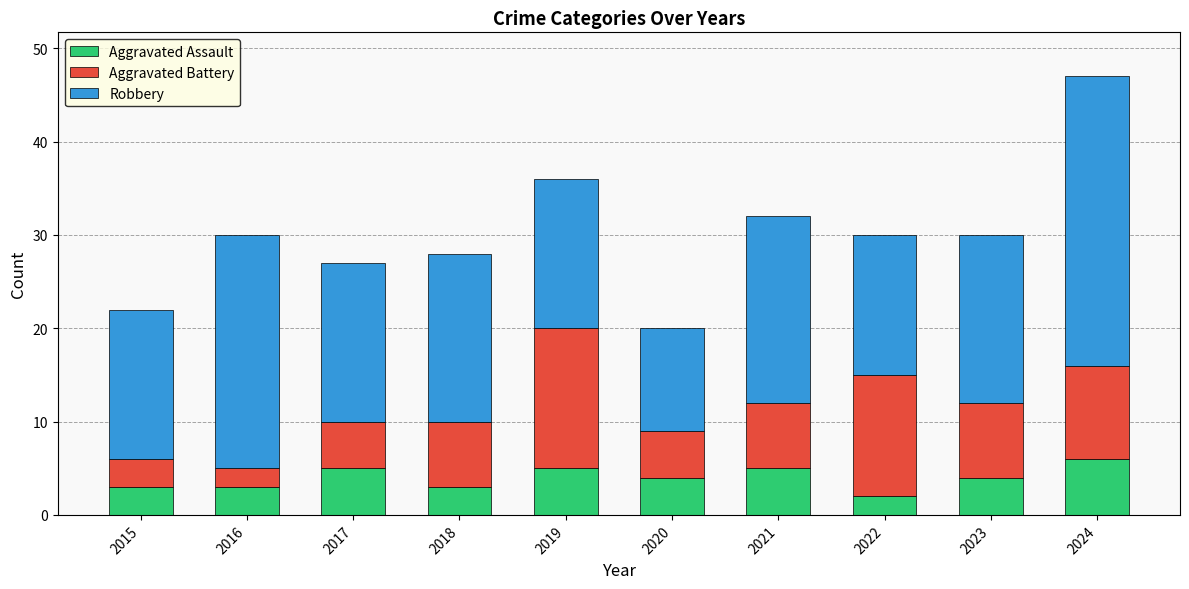

What is the average value of the Aggravated Assault series?

4